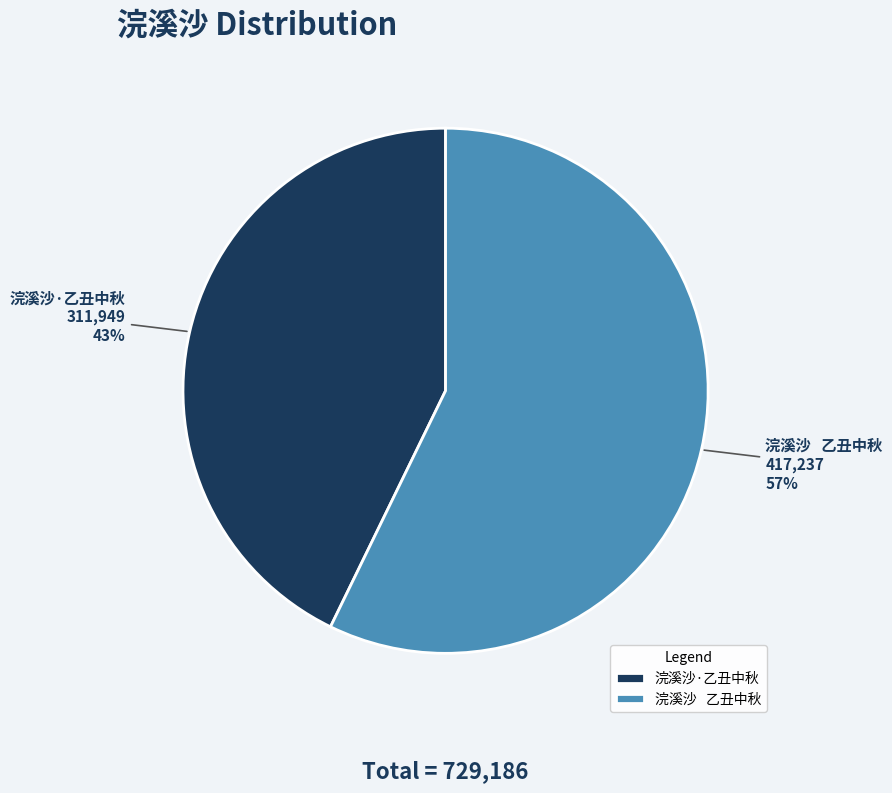

The 浣溪沙·乙丑中秋 slice represents 35% of the pie. True or false?

False